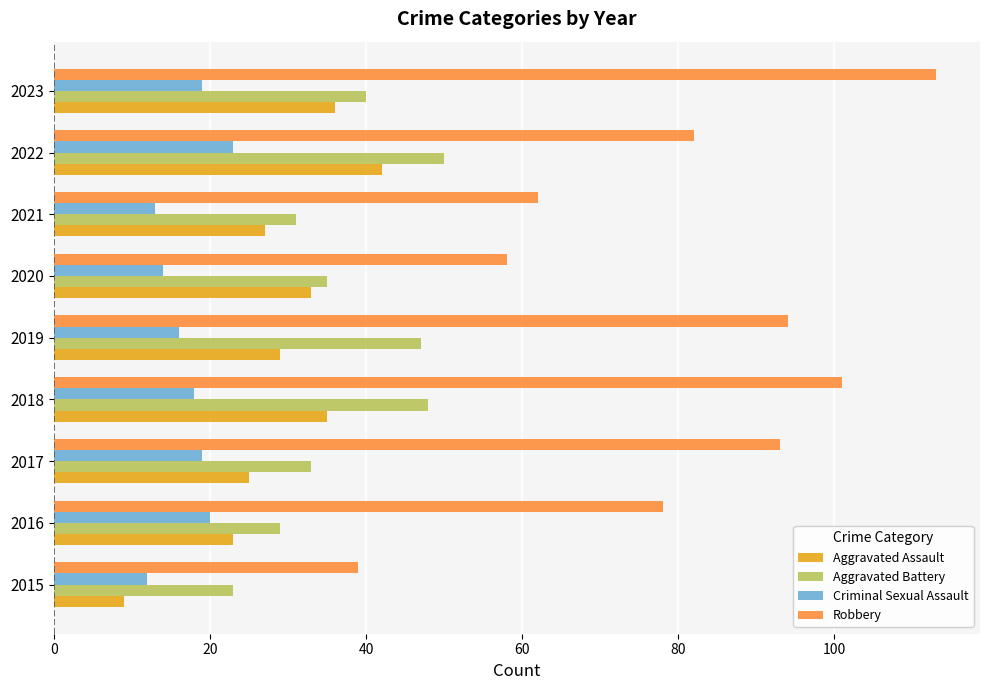

What is the sum of all Aggravated Battery values?

336